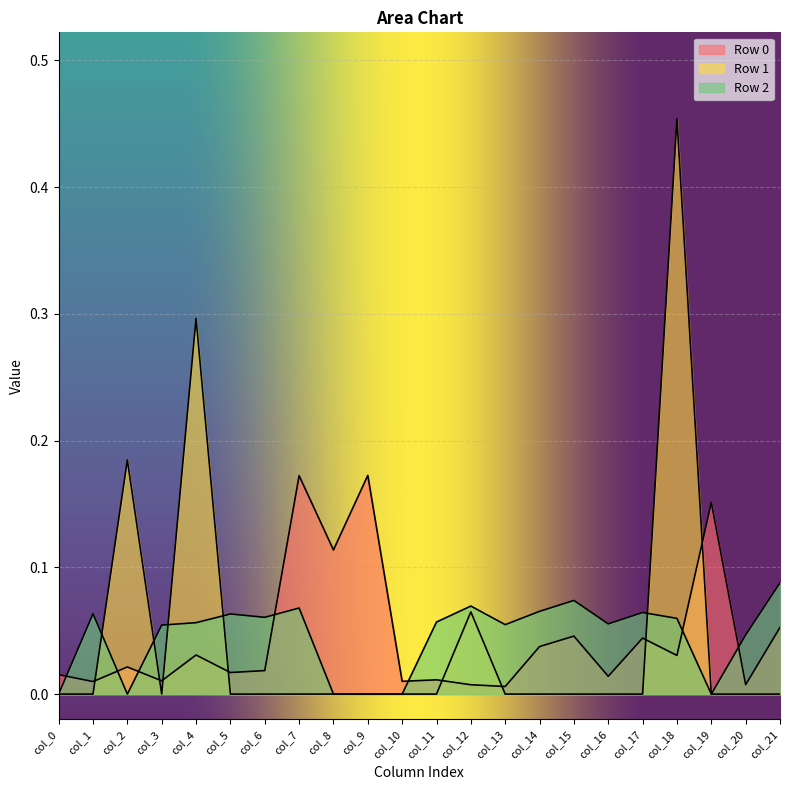

Which series has the largest range (max minus min)?

Row 1